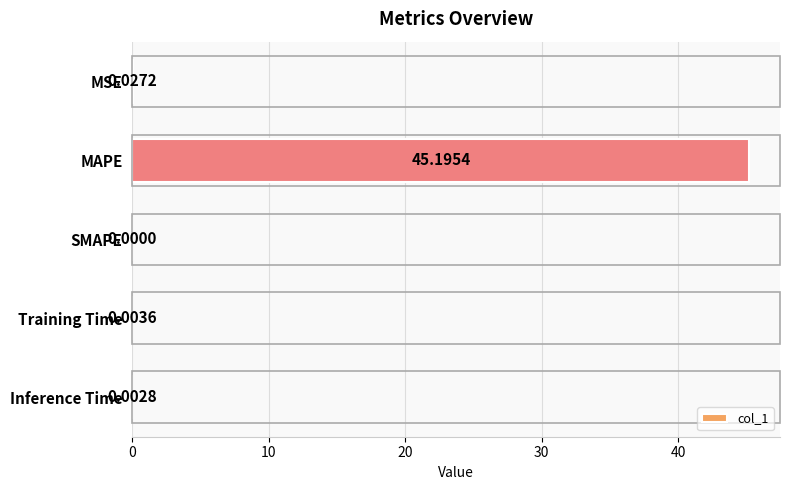

What is the average value?

9.0